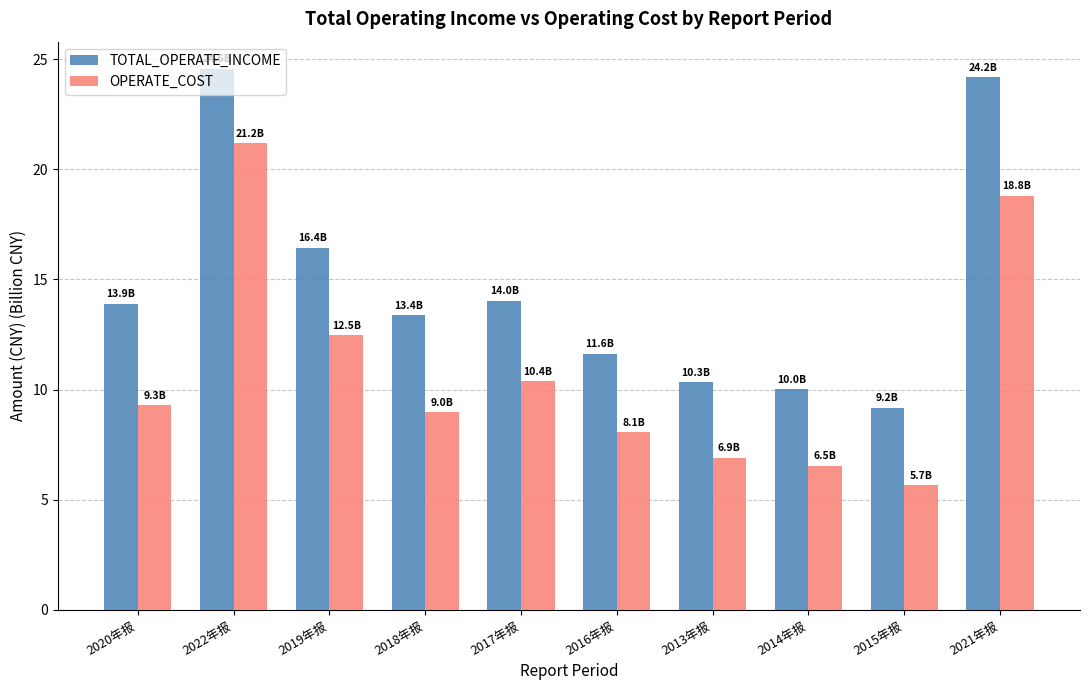

What is the average value of the TOTAL_OPERATE_INCOME series?

14.8